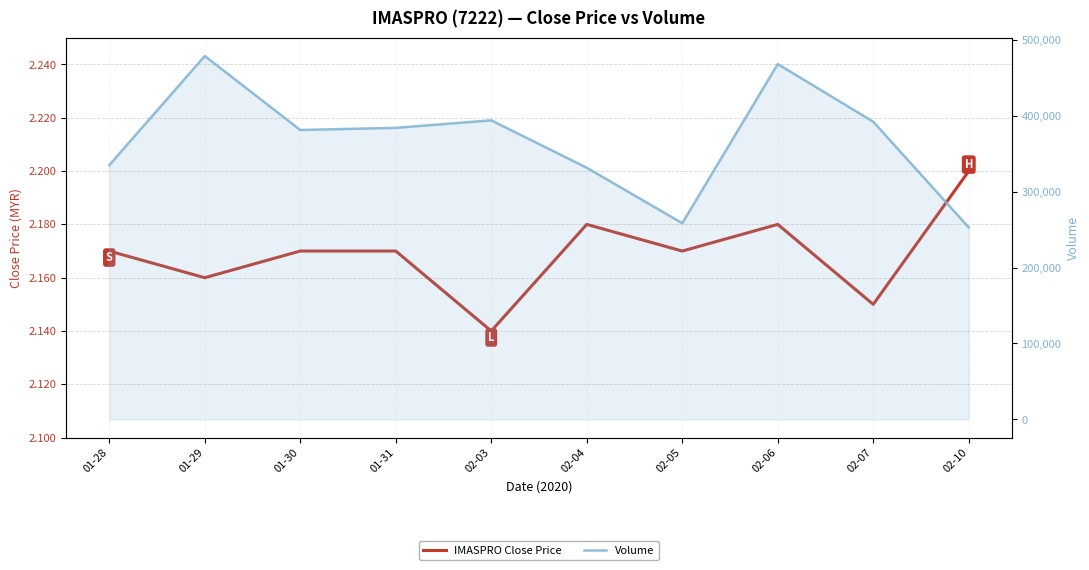

Where is the first local minimum for IMASPRO Close Price?

01-29